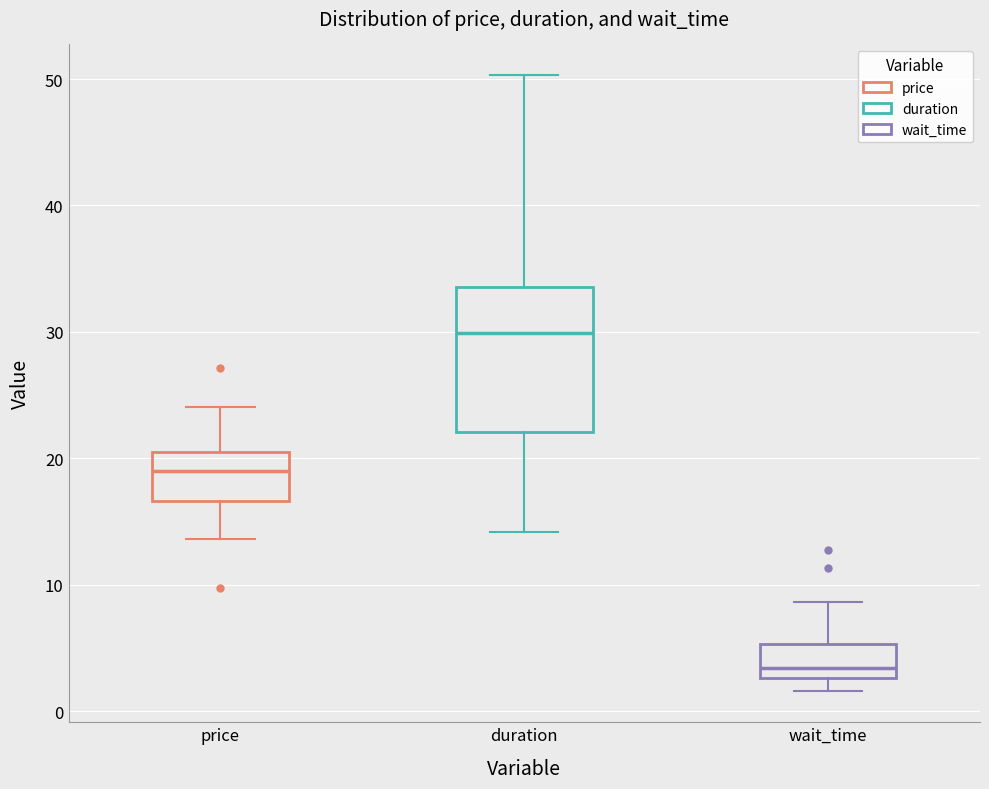

Reading left to right, transcribe this box plot: for each box, give where its median line is, the range the box spans, and where its two whiskers end, as read against the y-axis. The values are not printed on the chart, so give them approximately, as read against the axis.

price: median 19, box 17 to 20, whiskers 14 to 24
duration: median 30, box 22 to 34, whiskers 14 to 50
wait_time: median 3 (just above the box's lower edge), box 3 to 5, whiskers 2 to 9